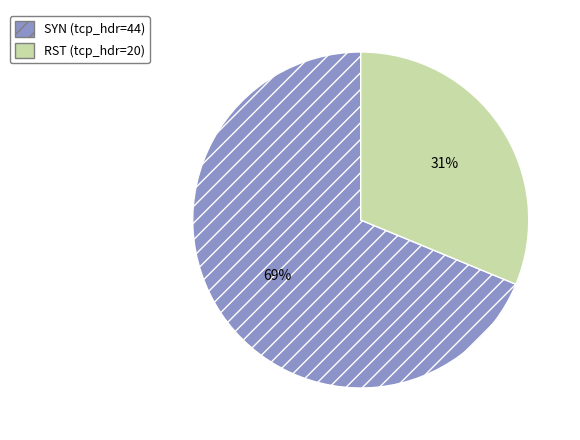

To the nearest percent, what is the average slice percentage?

50%